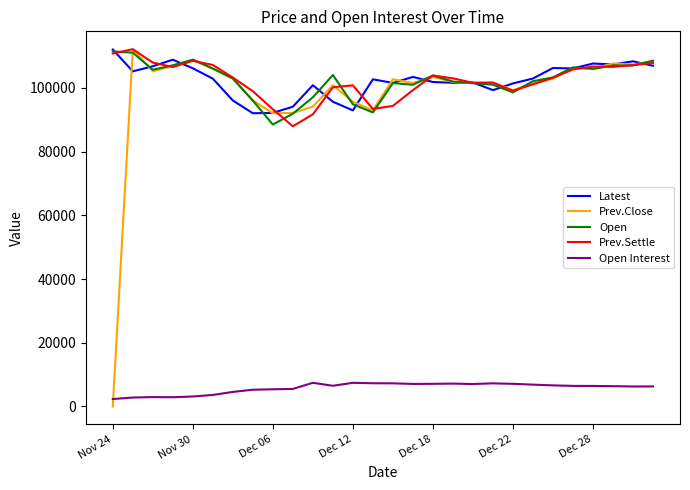

What is the maximum value shown in the chart?

112150